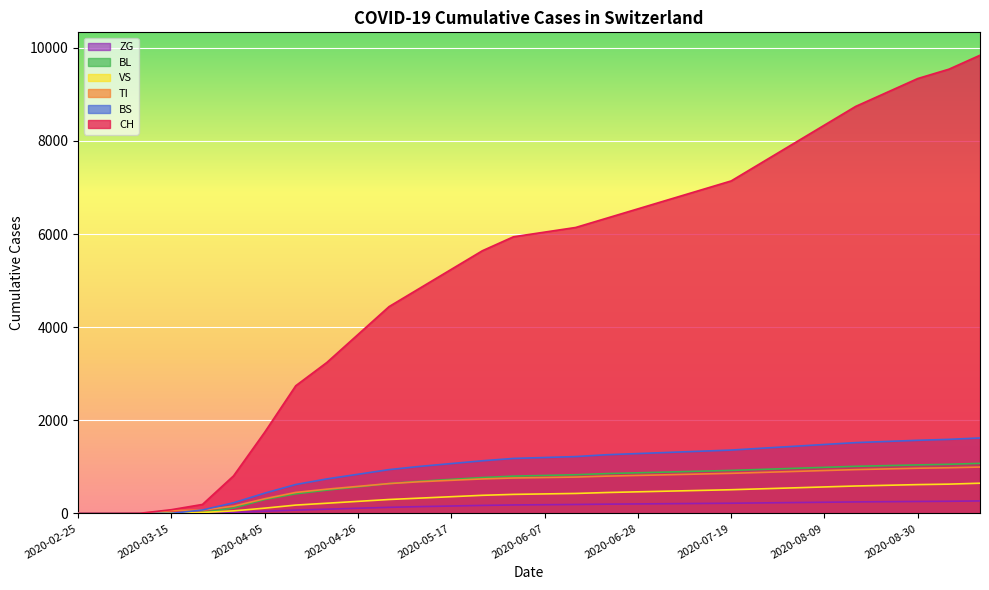

At which label does CH first exceed 6042?

2020-06-14